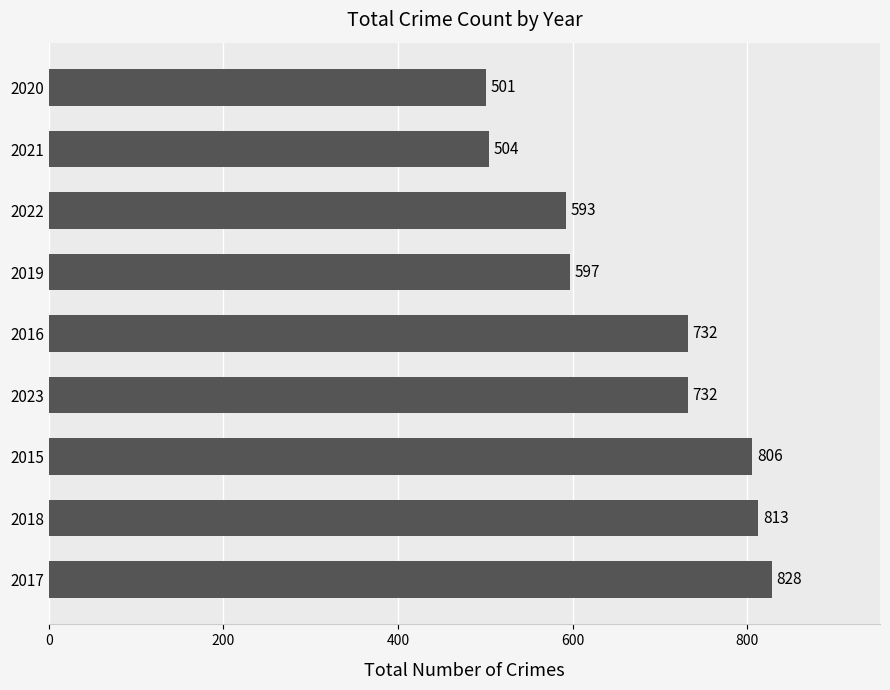

What is the change in value from 2022 to 2021?

-89